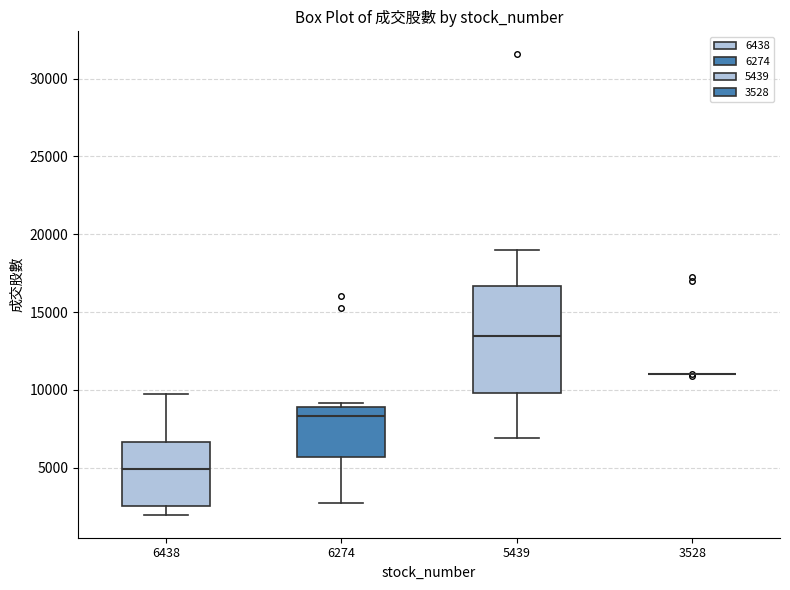

Where is the upper edge of the box at x = 6438 on the y-axis? The values are not printed on the chart, so give them approximately, as read against the axis.

6500